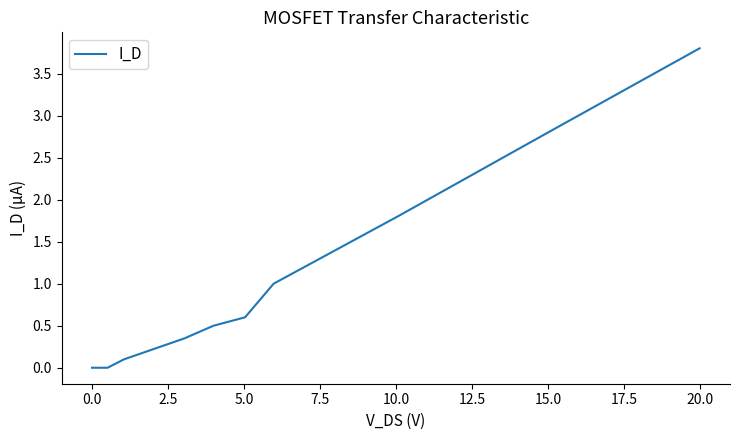

What is the greatest value displayed?

3.8